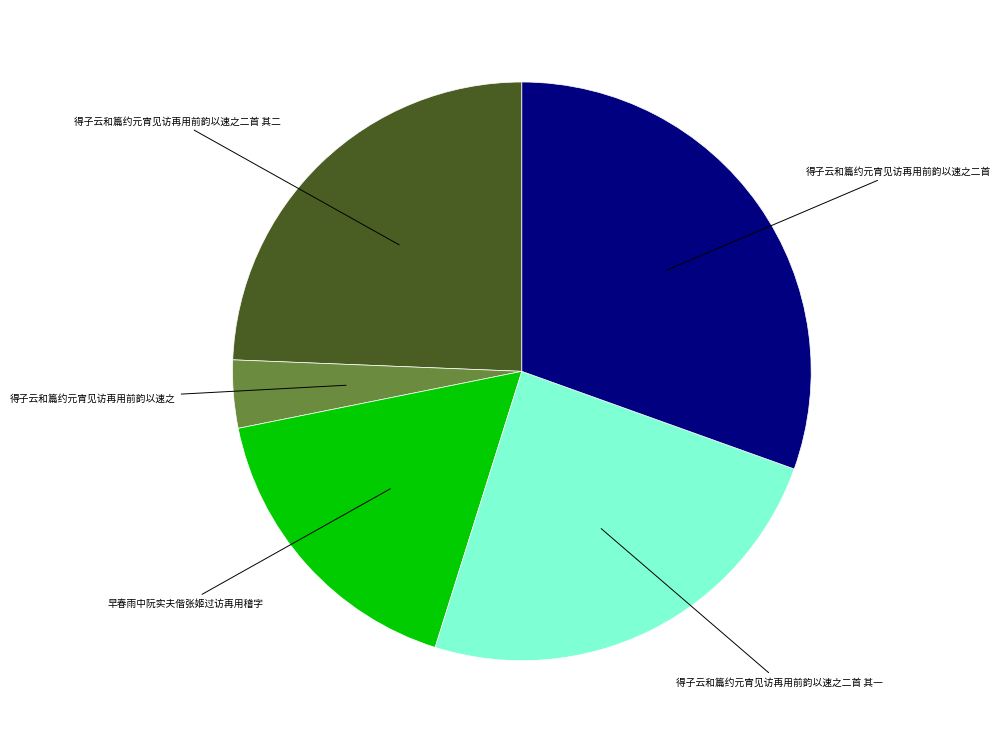

Is there any slice that represents more than half of the pie?

No